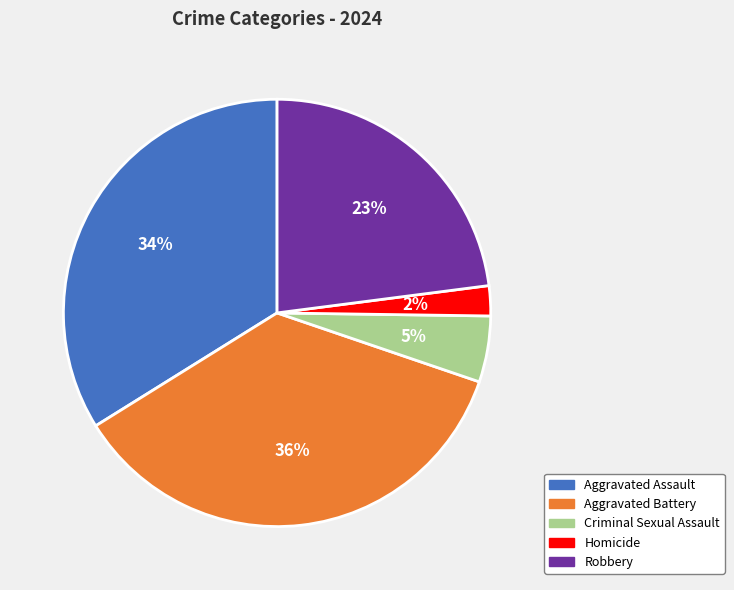

The Aggravated Battery slice represents 36% of the pie. True or false?

True